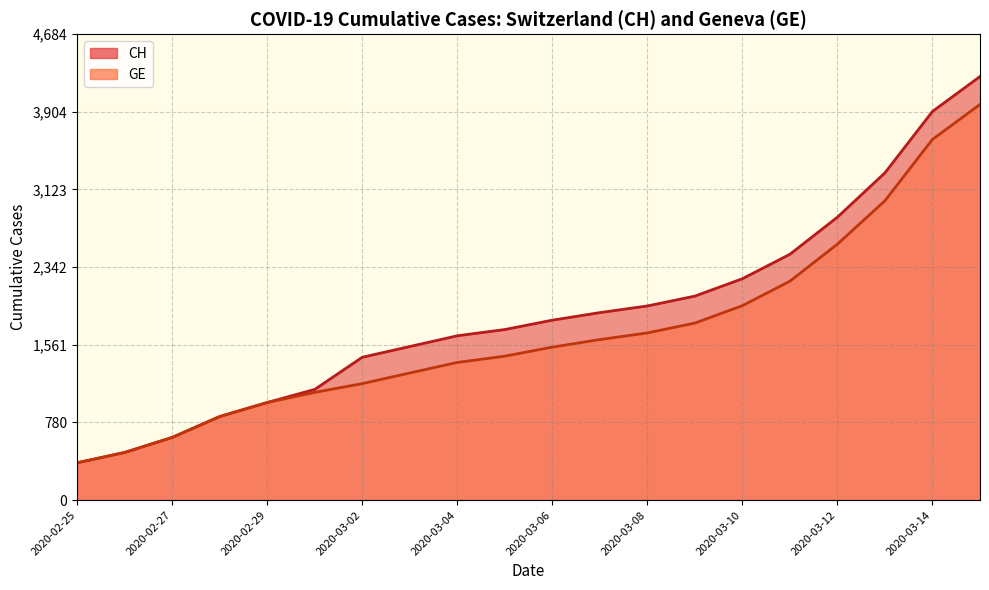

What is the sum of the GE values at 2020-03-02 and 2020-03-08?

2852